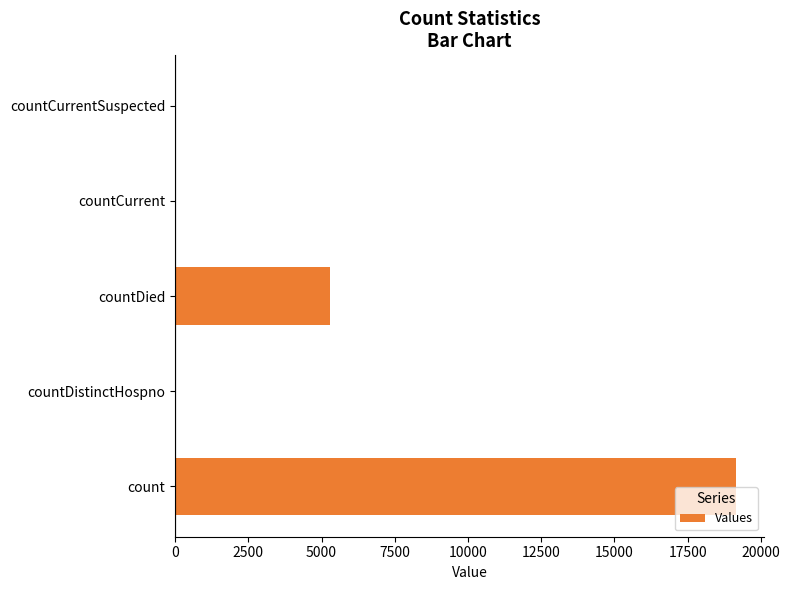

Between count and countCurrent, which is larger?

count